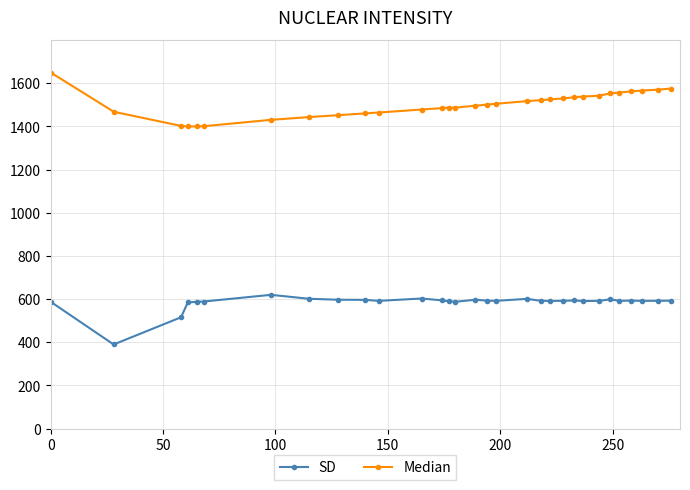

At how many categories does at least one series exceed 1330?

31